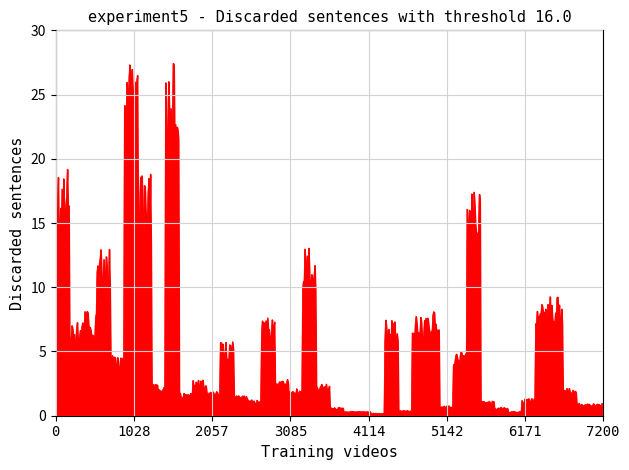

Reading right to left, what are all the values shown in this chart?

39=1.0	38=1.0	37=2.2	36=9.3	35=9.7	34=1.4	33=0.3	32=0.7	31=1.2	30=17.5	29=5.0	28=0.8	27=8.2	26=7.7	25=0.4	24=7.7	23=0.2	22=0.4	21=0.4	20=0.7	19=2.5	18=13.2	17=2.1	16=3.1	15=7.9	14=1.3	13=1.7	12=6.0	11=2.0	10=2.9	9=1.8	8=27.6	7=2.5	6=18.9	5=27.7	4=4.7	3=13.0	2=8.1	1=7.3	0=19.2